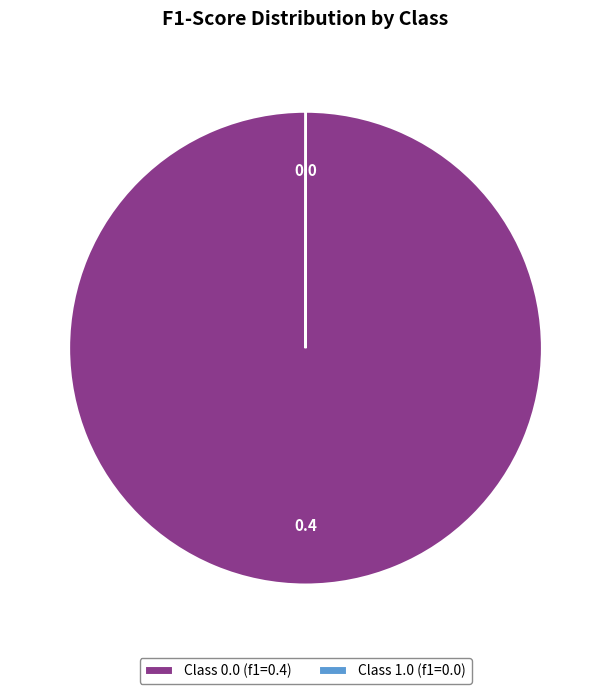

Which slice is the largest?

Class 0.0 (f1=0.4)